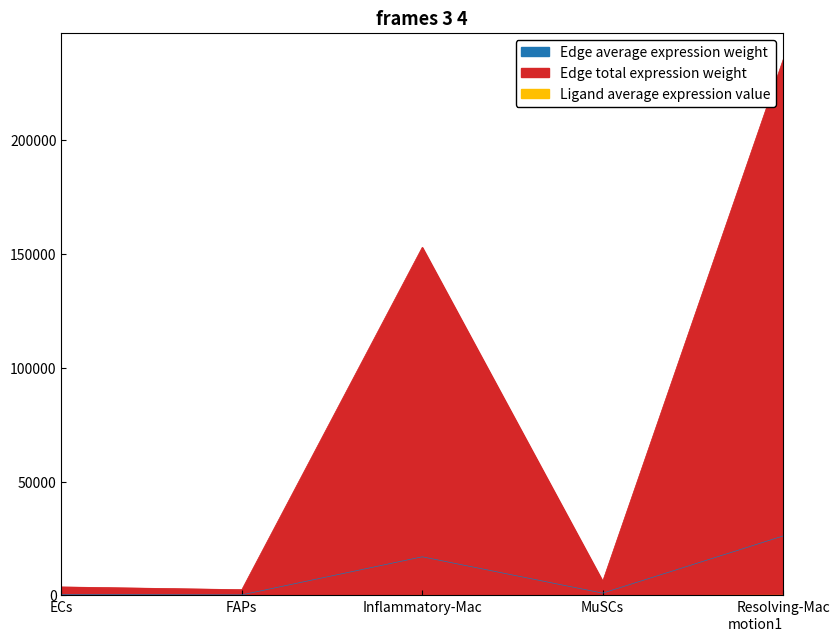

At which label does Ligand average expression value reach its peak?

Resolving-Mac